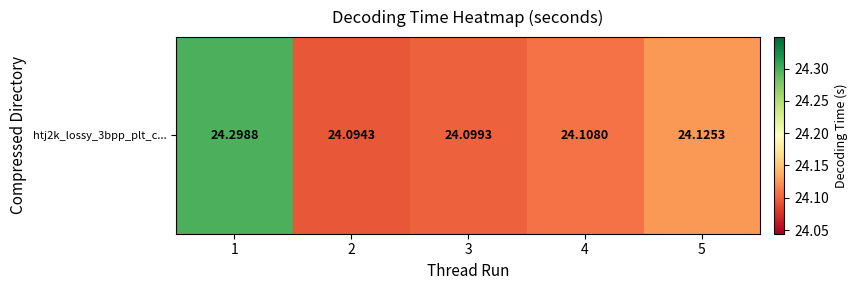

Is it true that the value at 5 is 9.7?

False